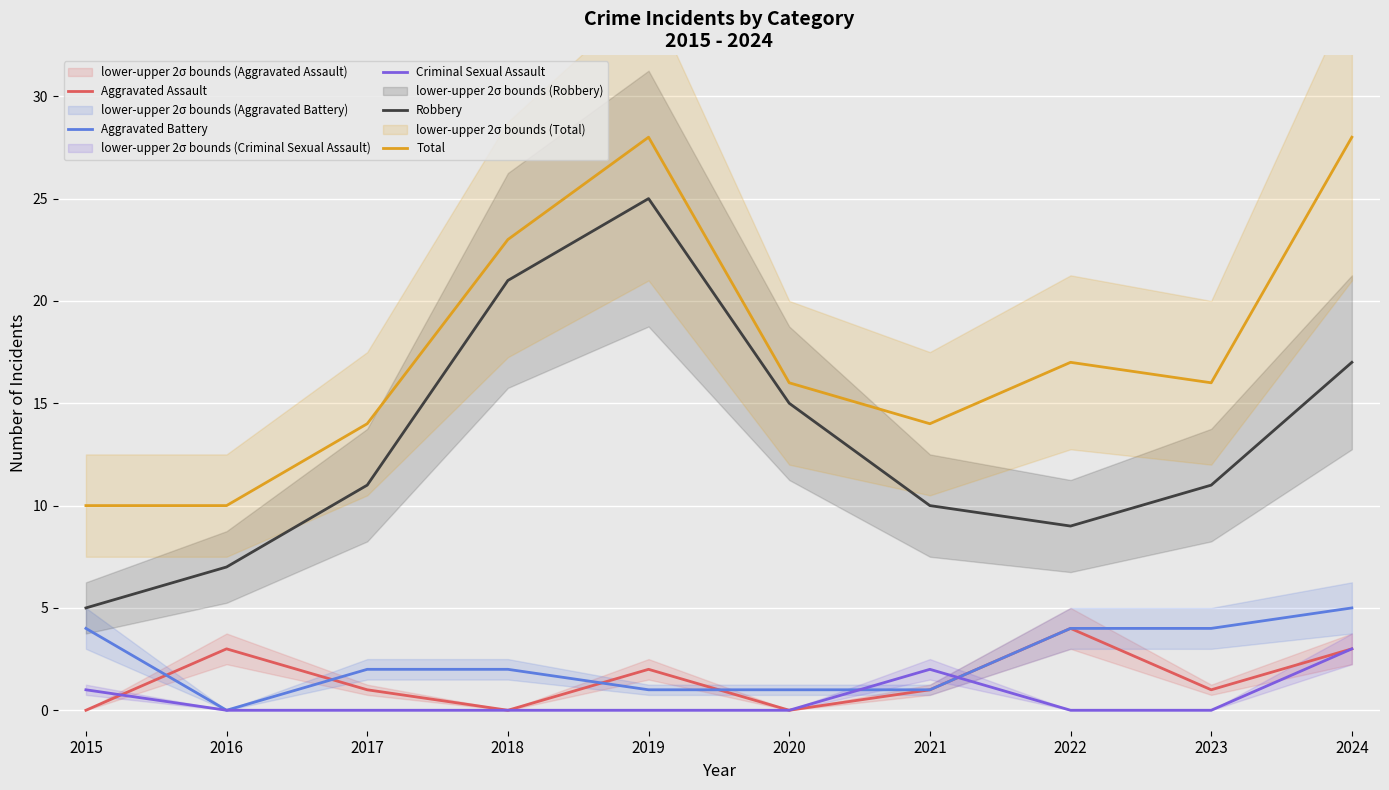

What is the difference between the highest and lowest values at 2024?

25